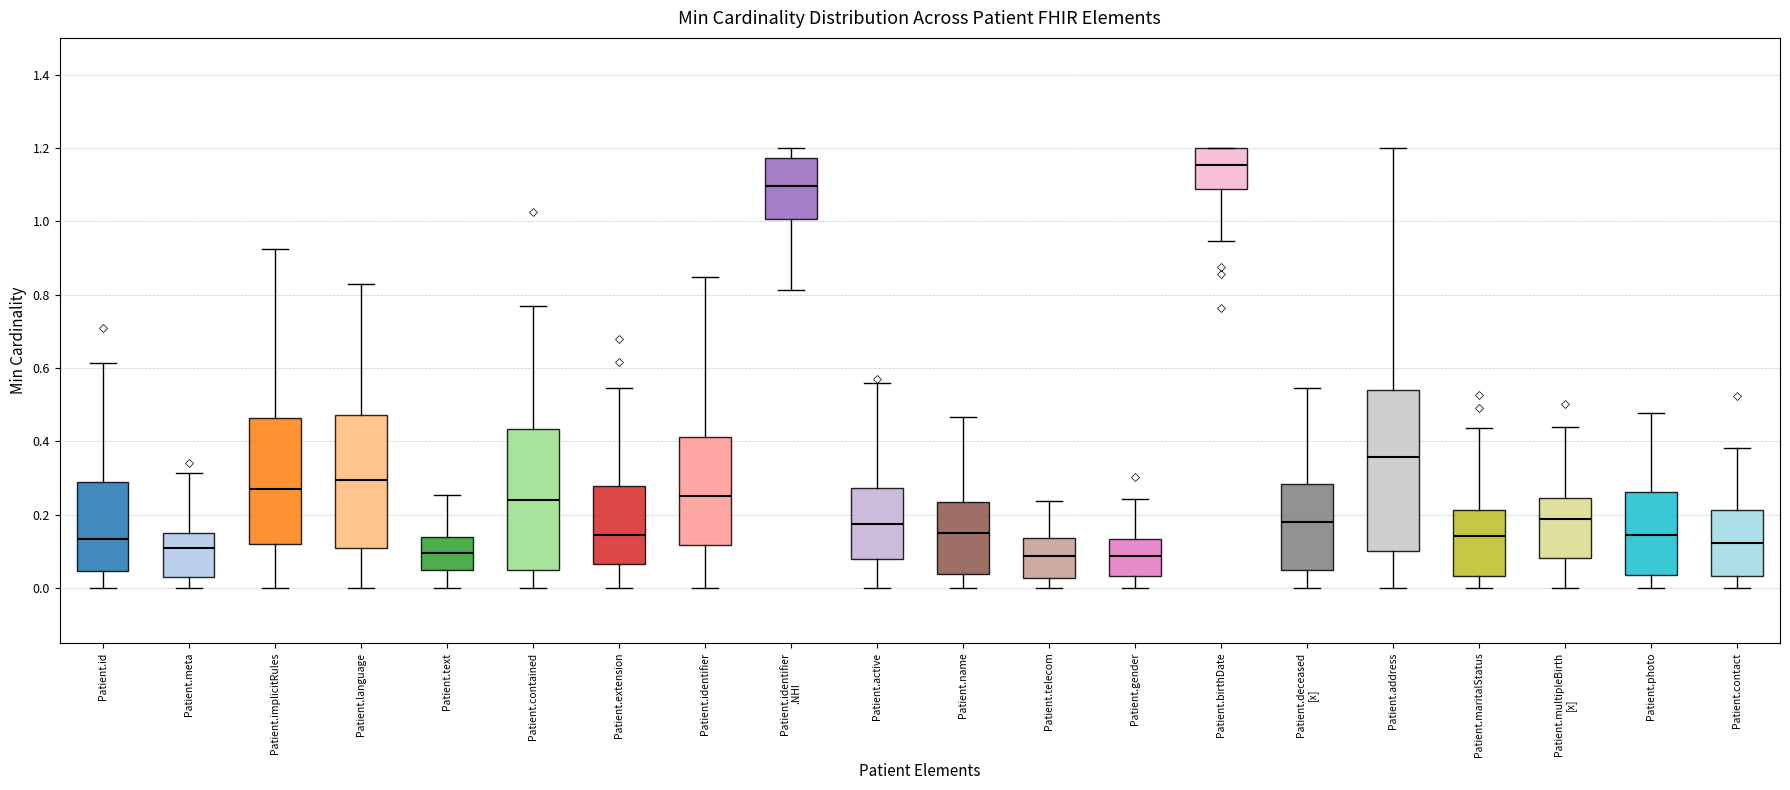

Reading left to right, read every box against the y-axis: the position of its median line, the range the box covers, and the ends of its whiskers. The values are not printed on the chart, so give them approximately, as read against the axis.

Patient.id: median 0.14, box 0.04 to 0.28, whiskers 0.00 to 0.62
Patient.meta: median 0.10, box 0.02 to 0.14, whiskers 0.00 to 0.32
Patient.implicitRules: median 0.28, box 0.12 to 0.46, whiskers 0.00 to 0.92
Patient.language: median 0.30, box 0.10 to 0.48, whiskers 0.00 to 0.82
Patient.text: median 0.10, box 0.04 to 0.14, whiskers 0.00 to 0.26
Patient.contained: median 0.24, box 0.04 to 0.44, whiskers 0.00 to 0.76
Patient.extension: median 0.14, box 0.06 to 0.28, whiskers 0.00 to 0.54
Patient.identifier: median 0.26, box 0.12 to 0.42, whiskers 0.00 to 0.84
Patient.identifier .NHI: median 1.10, box 1.00 to 1.18, whiskers 0.82 to 1.20
Patient.active: median 0.18, box 0.08 to 0.28, whiskers 0.00 to 0.56
Patient.name: median 0.16, box 0.04 to 0.24, whiskers 0.00 to 0.46
Patient.telecom: median 0.08, box 0.02 to 0.14, whiskers 0.00 to 0.24
Patient.gender: median 0.08, box 0.04 to 0.14, whiskers 0.00 to 0.24
Patient.birthDate: median 1.16, box 1.08 to 1.20, whiskers 0.94 to 1.20
Patient.deceased [x]: median 0.18, box 0.04 to 0.28, whiskers 0.00 to 0.54
Patient.address: median 0.36, box 0.10 to 0.54, whiskers 0.00 to 1.20
Patient.maritalStatus: median 0.14, box 0.04 to 0.22, whiskers 0.00 to 0.44
Patient.multipleBirth [x]: median 0.18, box 0.08 to 0.24, whiskers 0.00 to 0.44
Patient.photo: median 0.14, box 0.04 to 0.26, whiskers 0.00 to 0.48
Patient.contact: median 0.12, box 0.04 to 0.22, whiskers 0.00 to 0.38